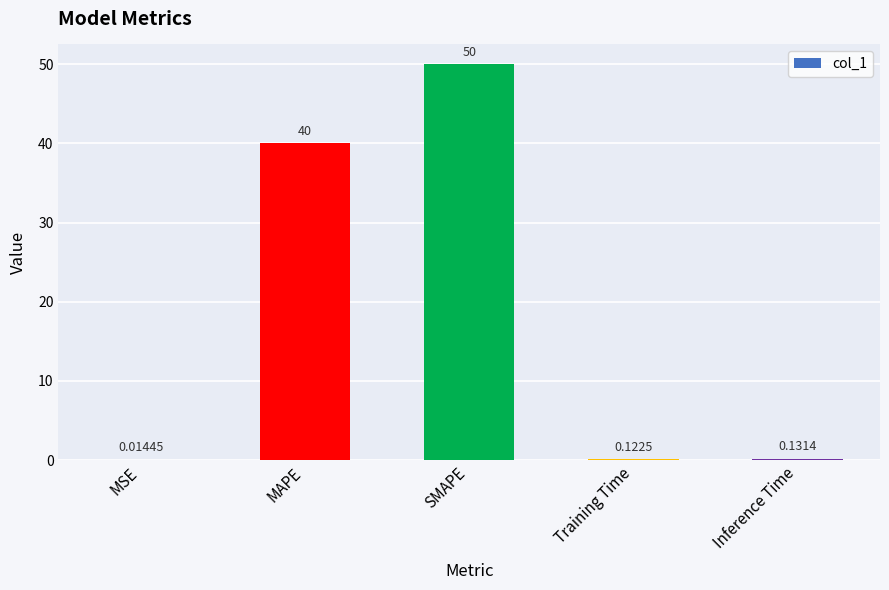

Which category has the highest value across all series?

SMAPE